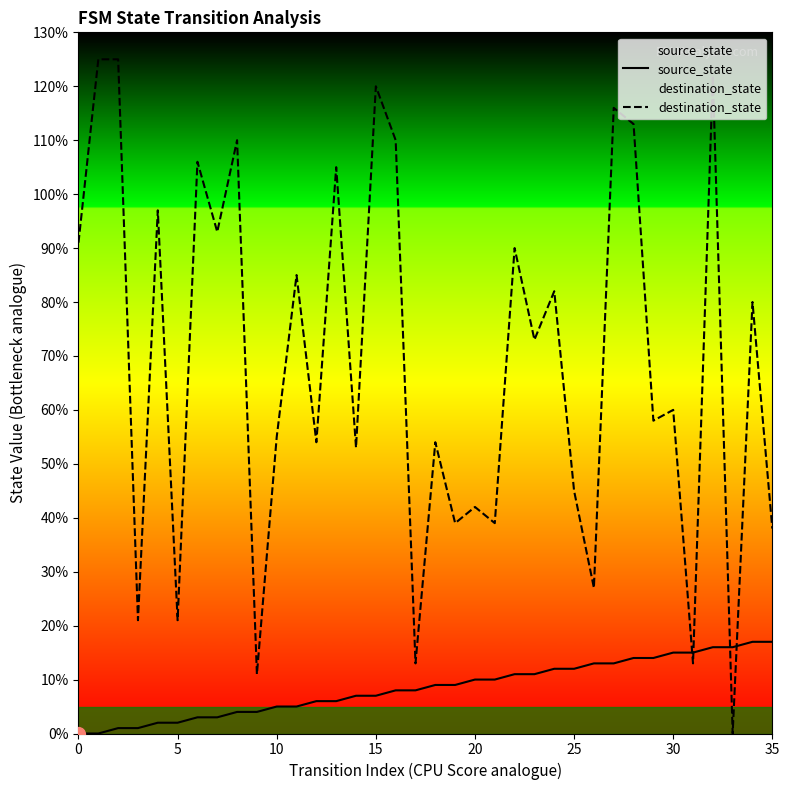

Where does the source_state series first go above 9?

20